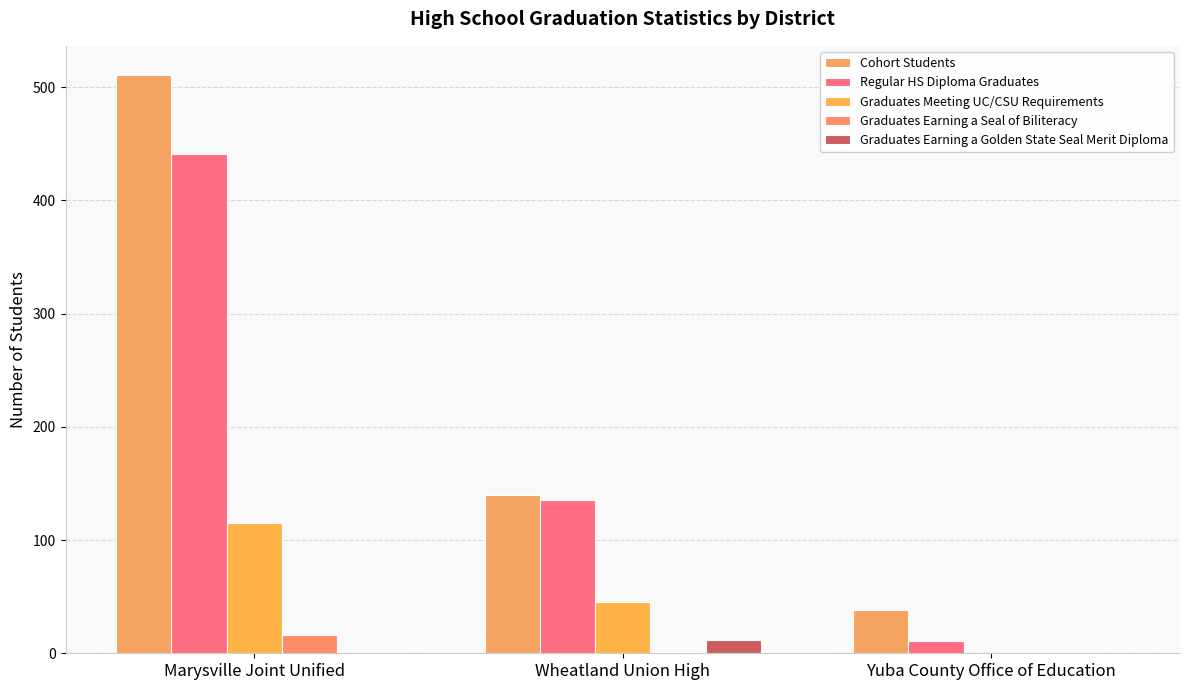

What is the difference between the Graduates Earning a Seal of Biliteracy values at Marysville Joint Unified and Yuba County Office of Education?

16